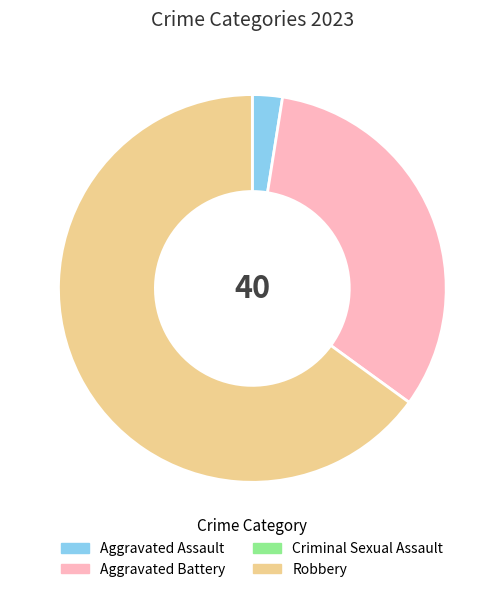

Count the number of slices in the pie.

3